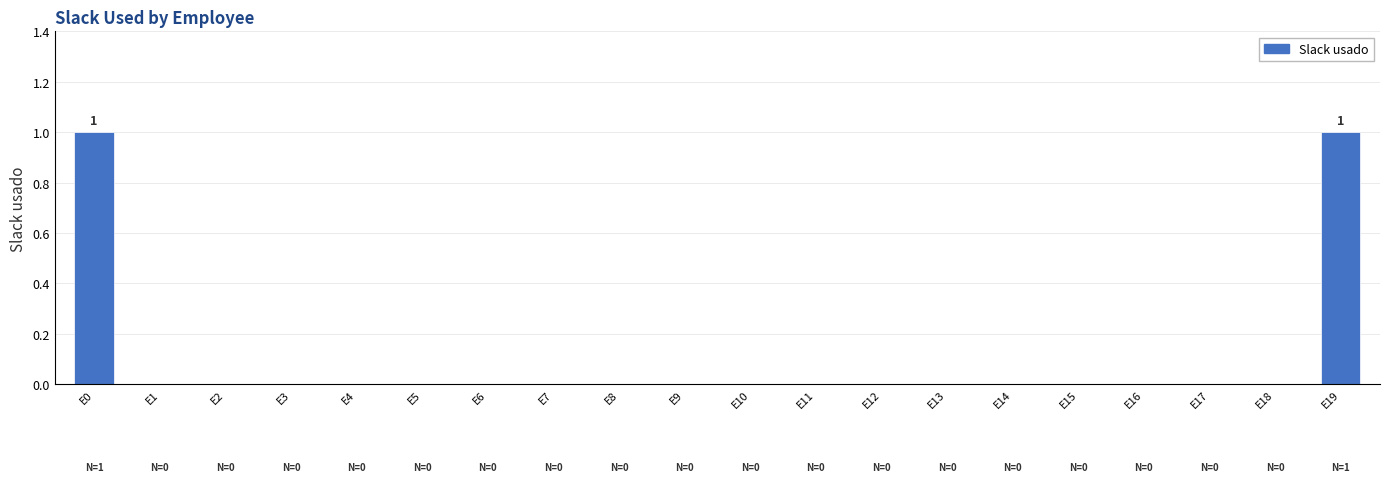

True or false: the data shows 1 at E0.

True